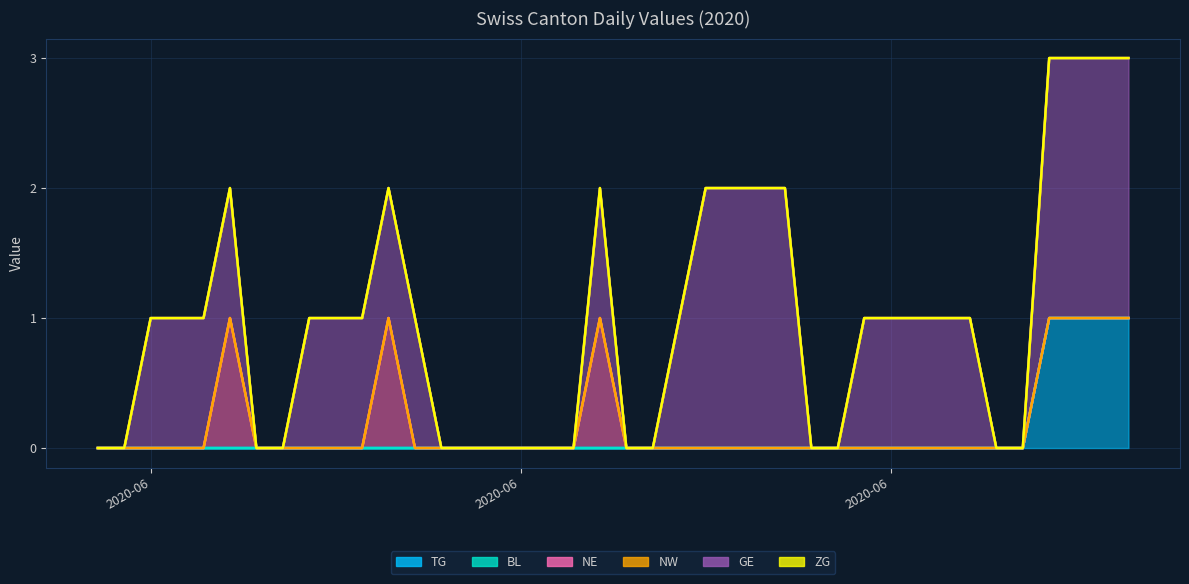

True or false: GE and BL cross at least once.

False